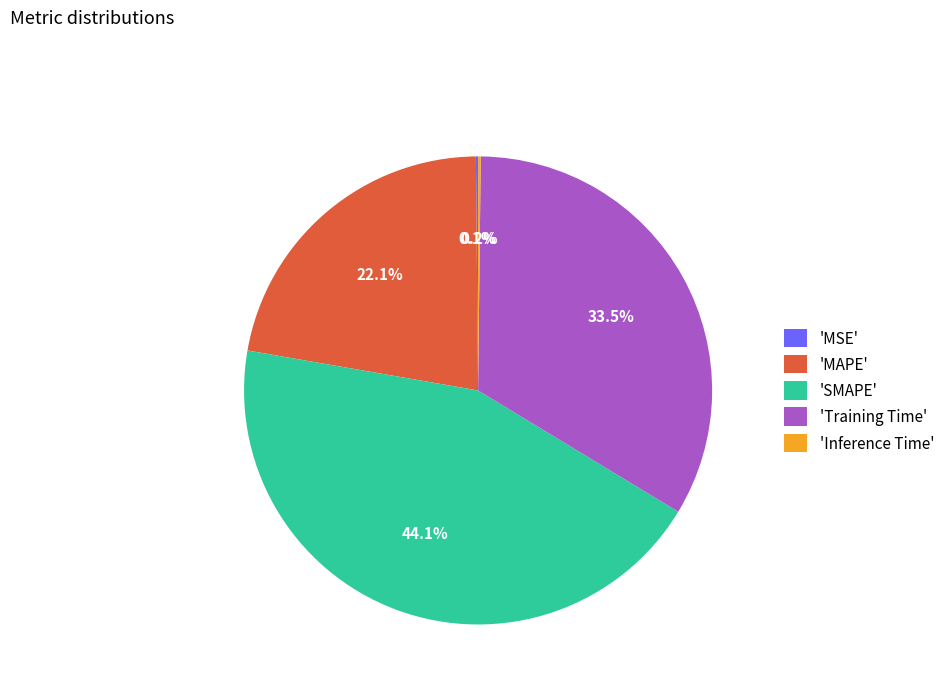

Between 'Training Time' and 'MAPE', which is larger?

'Training Time'